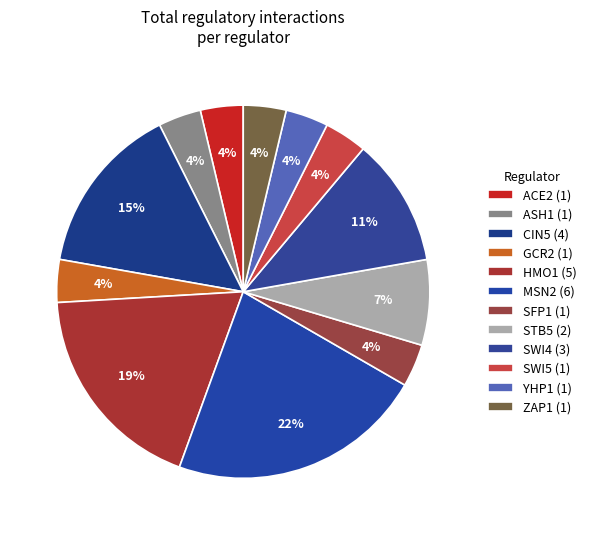

How many slices are in this pie chart?

12